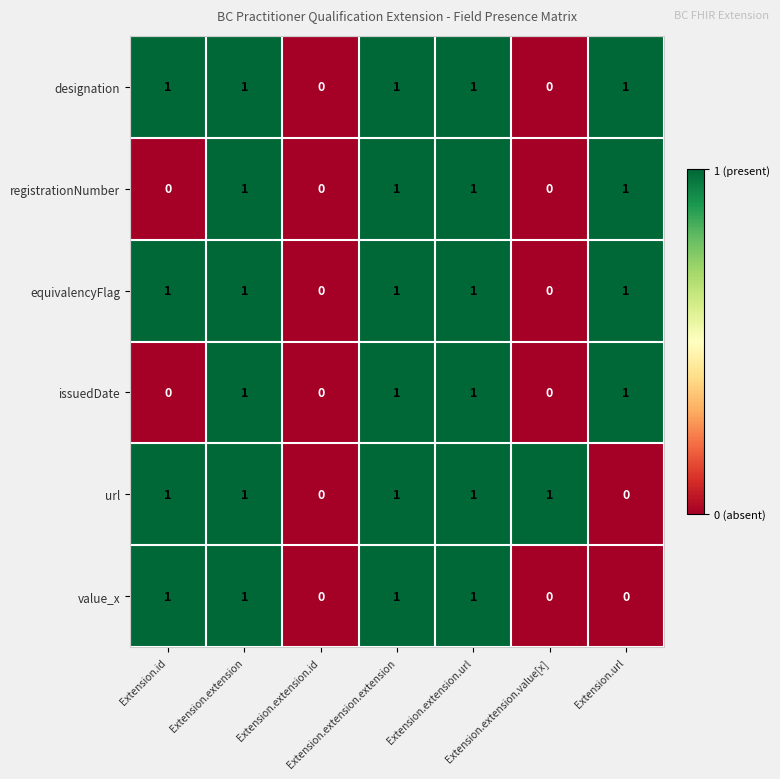

What is the sum of all designation values?

5